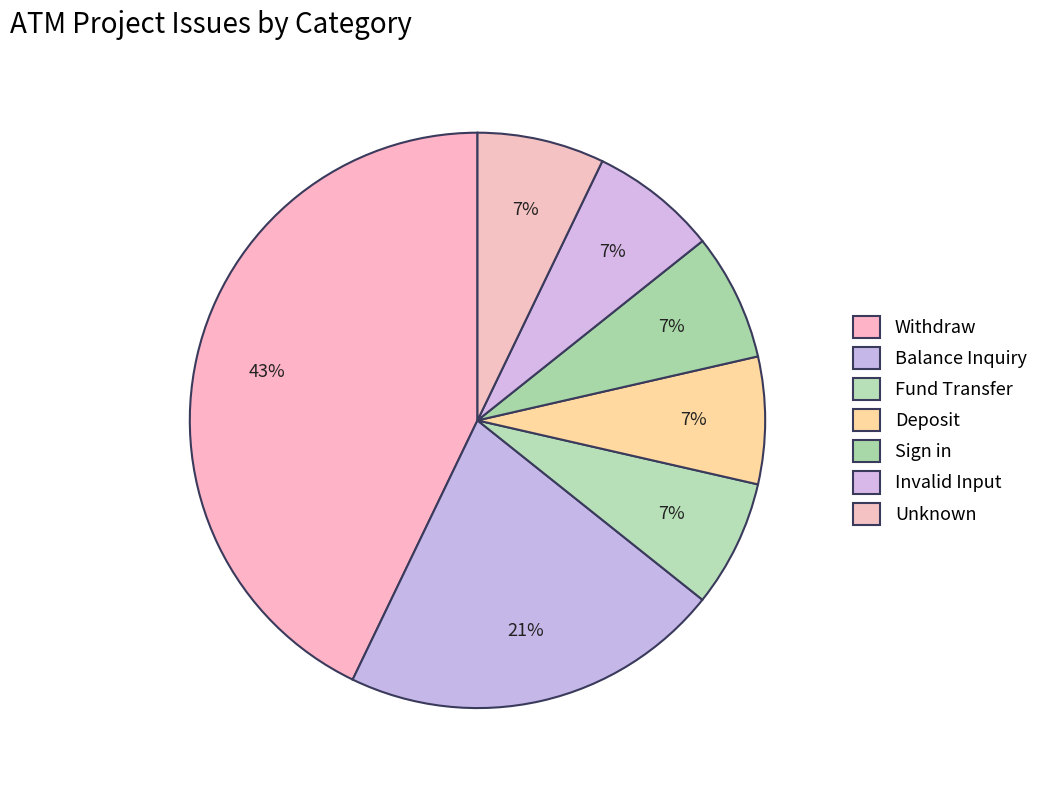

How many segments does this pie chart have?

7